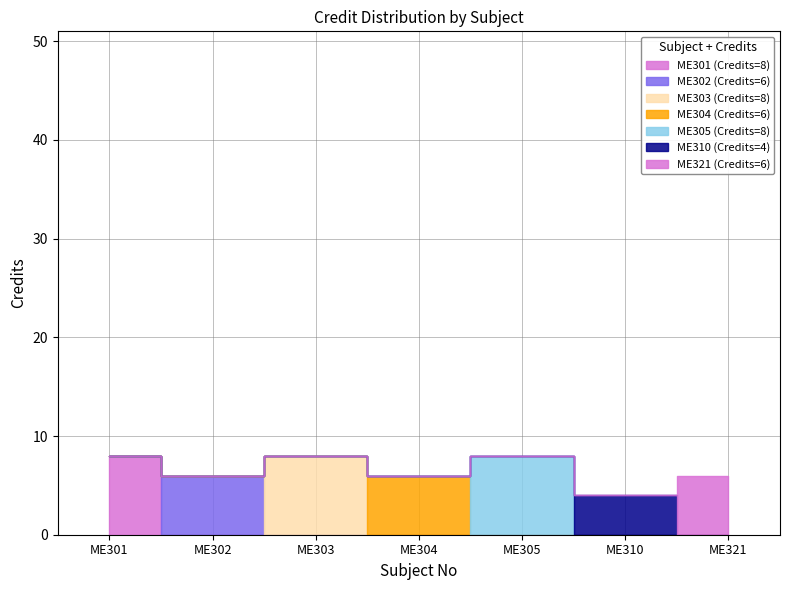

What is the ratio of the value at ME302 to the value at ME304?

1.0